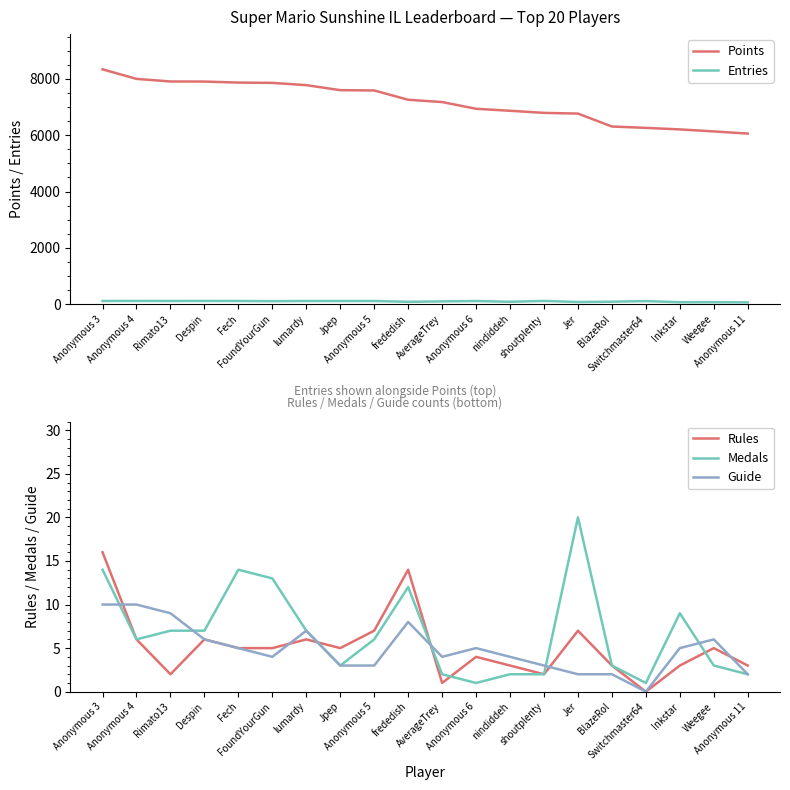

Reading right to left, what are all the values shown in this chart?

Points: 6058	6135	6206	6261	6309	6768	6793	6868	6939	7177	7259	7589	7600	7778	7858	7869	7905	7908	8000	8339
Entries: 65	72	71	110	89	78	116	86	113	100	85	114	114	114	108	114	116	115	116	115
Rules: 3	5	3	0	3	7	2	3	4	1	14	7	5	6	5	5	6	2	6	16
Medals: 2	3	9	1	3	20	2	2	1	2	12	6	3	7	13	14	7	7	6	14
Guide: 2	6	5	0	2	2	3	4	5	4	8	3	3	7	4	5	6	9	10	10